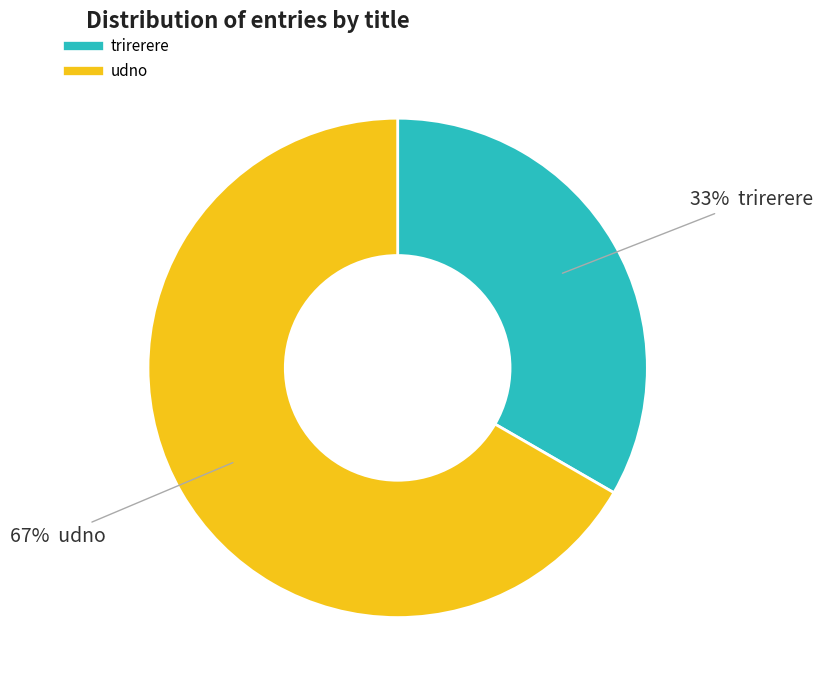

Is it true that udno is 56% of the pie?

False